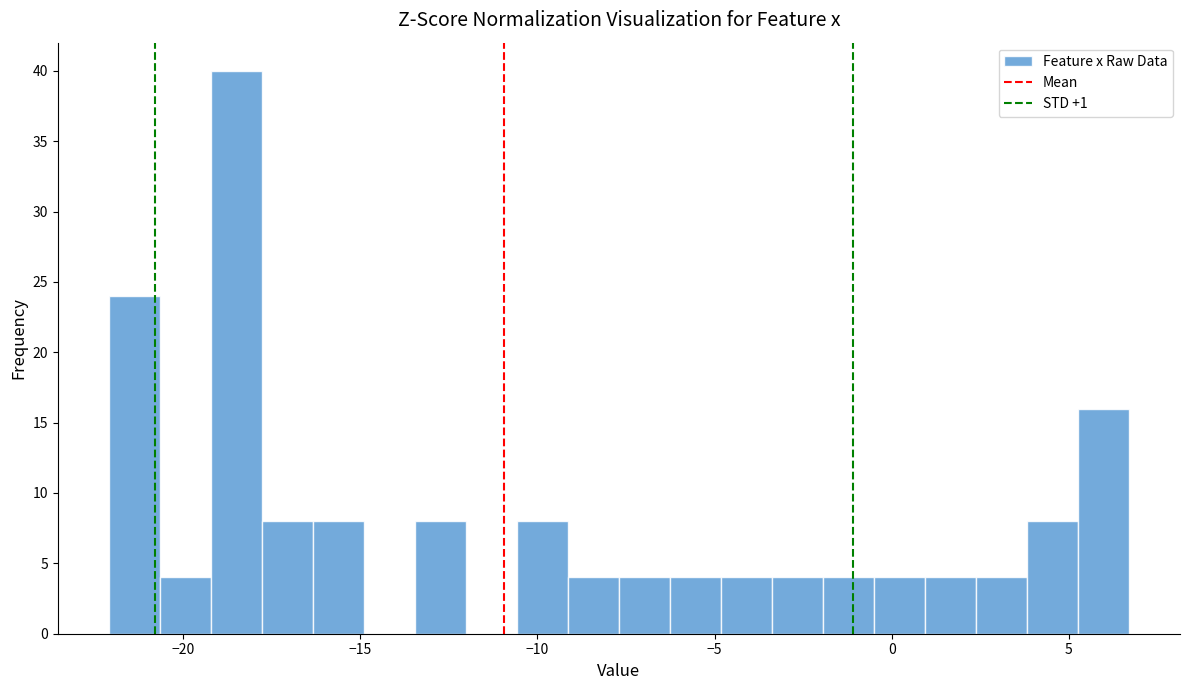

Around what value on the x-axis is the tallest bar? Give the approximate position of its centre, as read against the axis.

-18.5